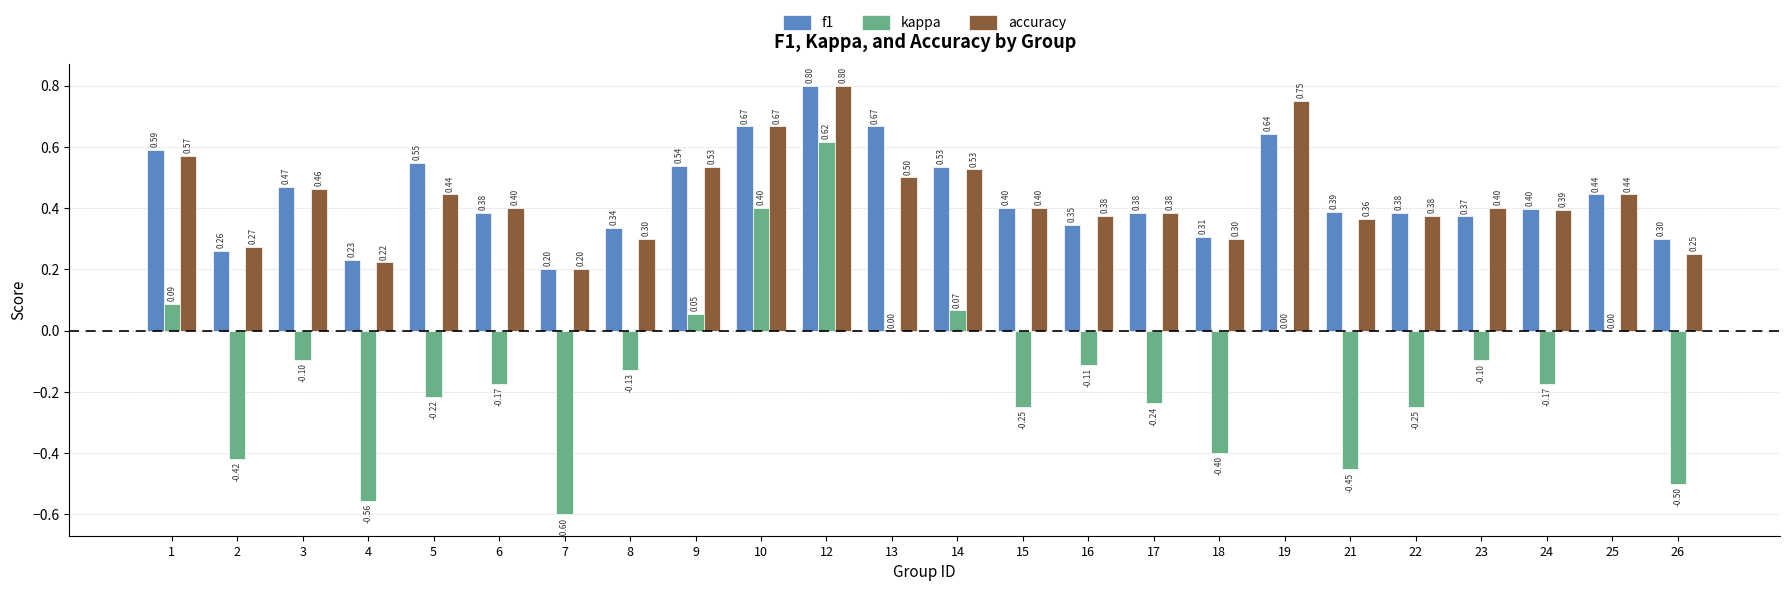

Which series has the largest total across all categories?

f1